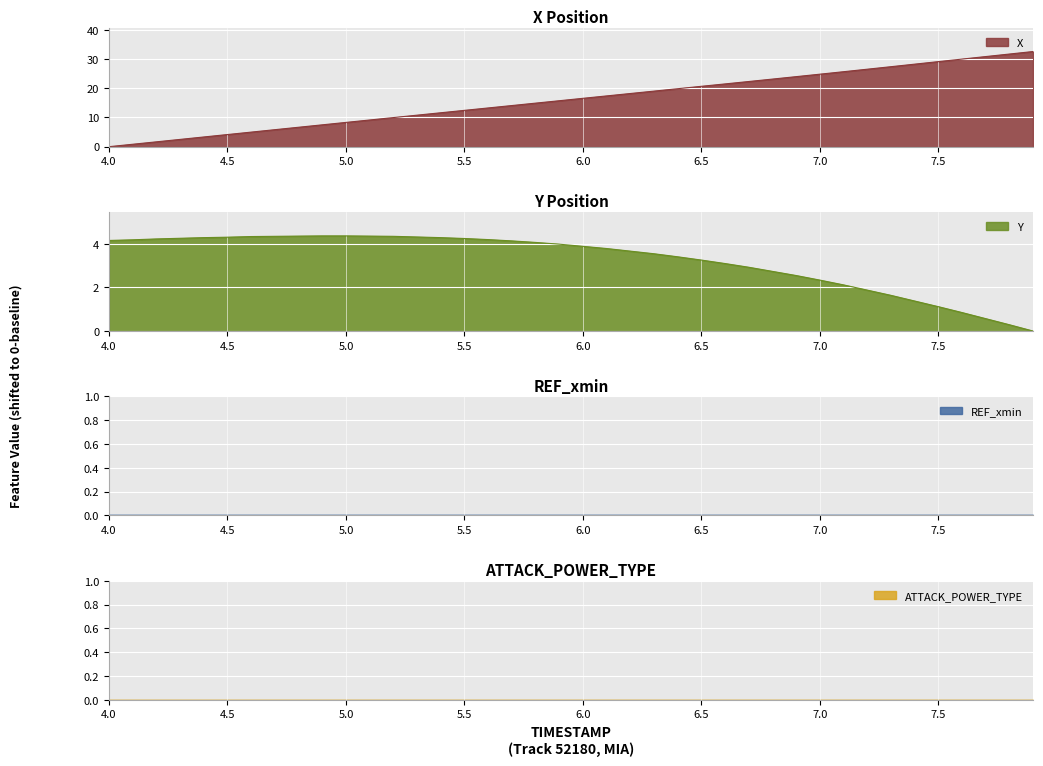

What is the highest value of the X series?

32.6